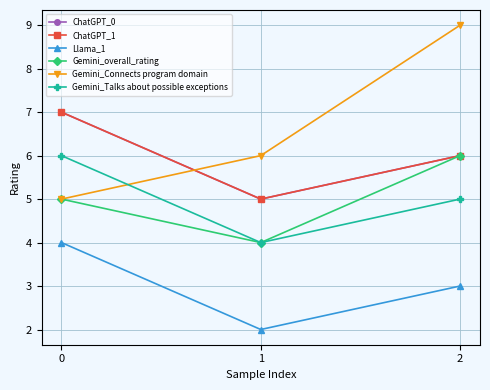

Count the ChatGPT_0 values in the range 5 to 7.

3